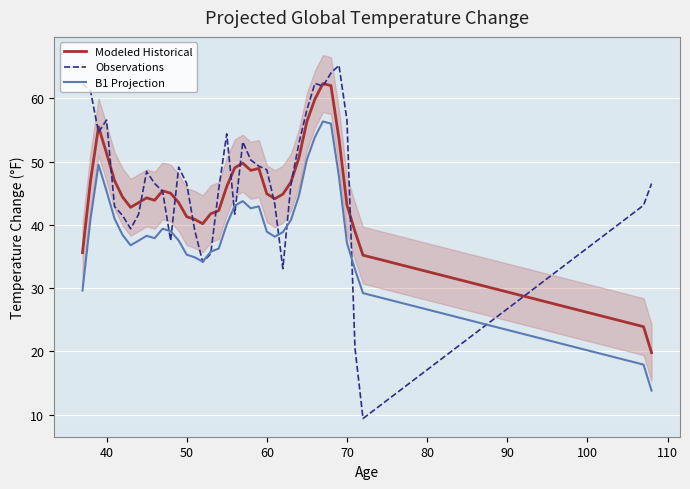

What is the minimum value for Modeled Historical?

19.8